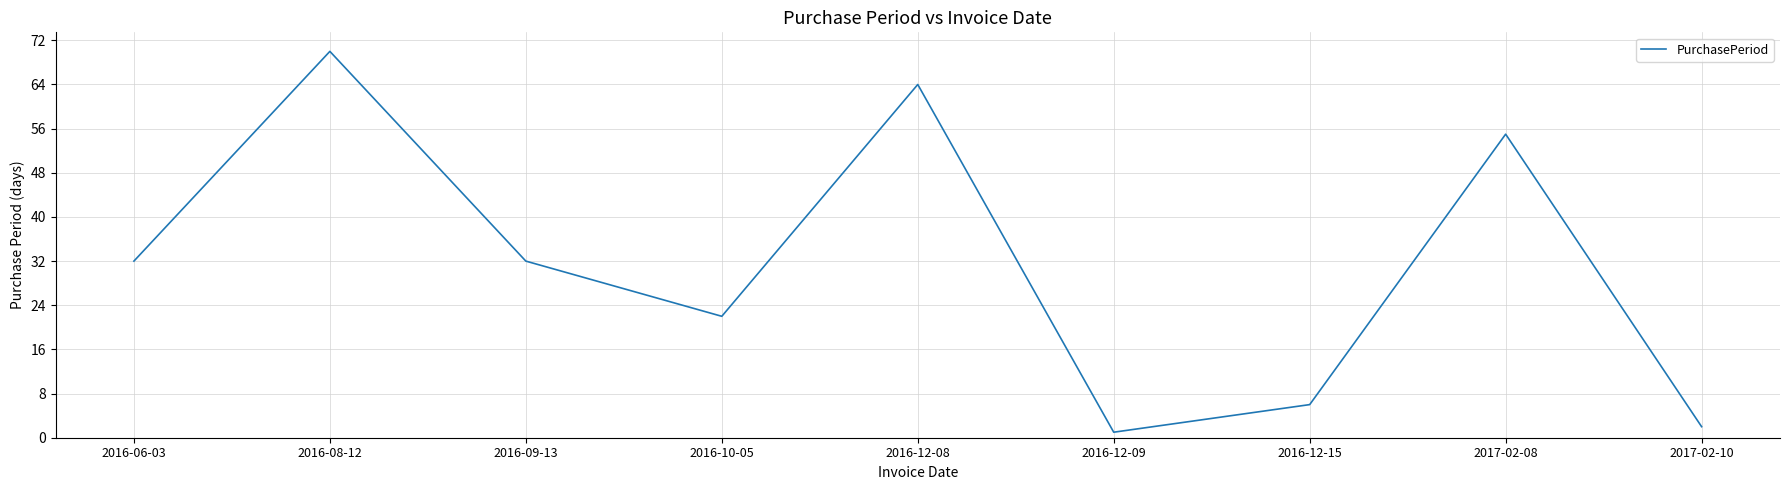

How many interior local valleys (lower than both neighbors) does the data have?

2